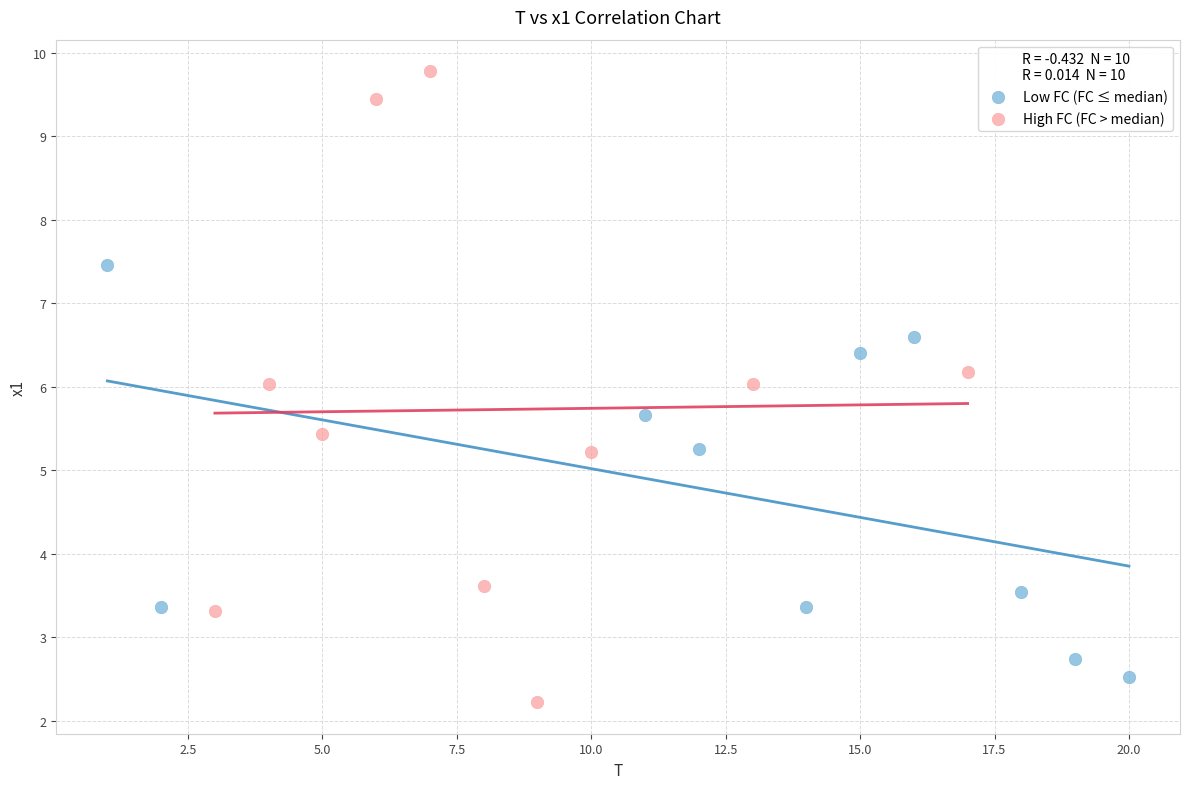

Which series has the largest Y range (max minus min)?

High FC (FC > median)